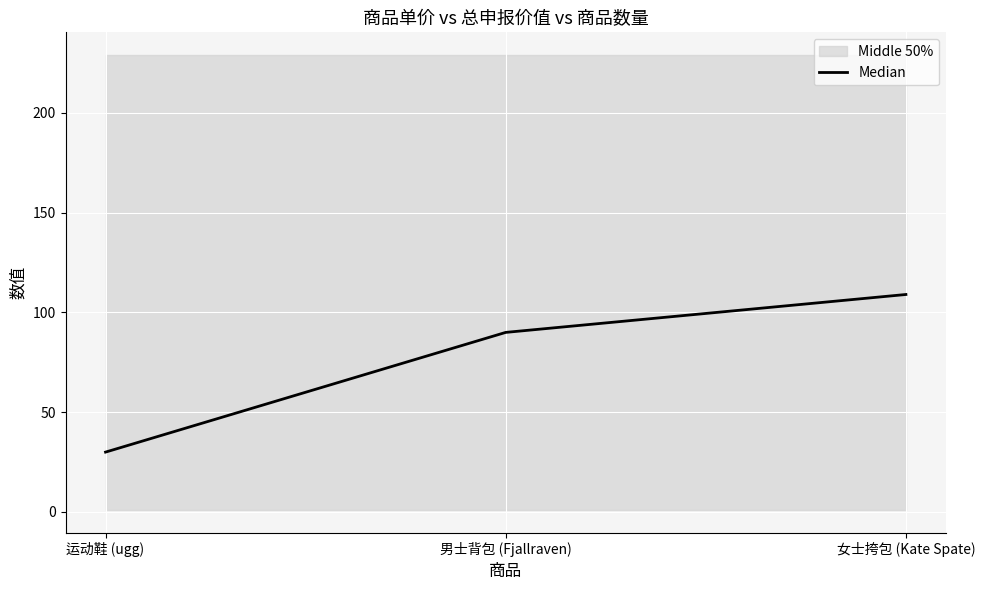

How many lines are shown in the chart?

1